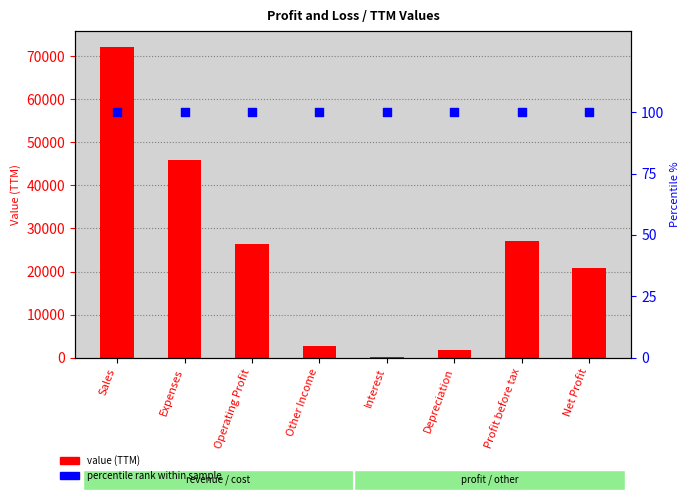

At how many categories does at least one series exceed 48559?

1